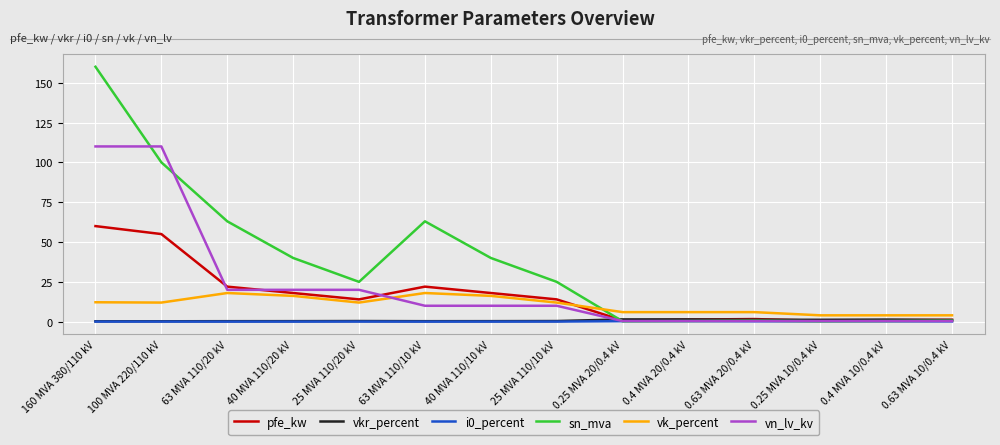

What is the sum of all vn_lv_kv values?

312.4